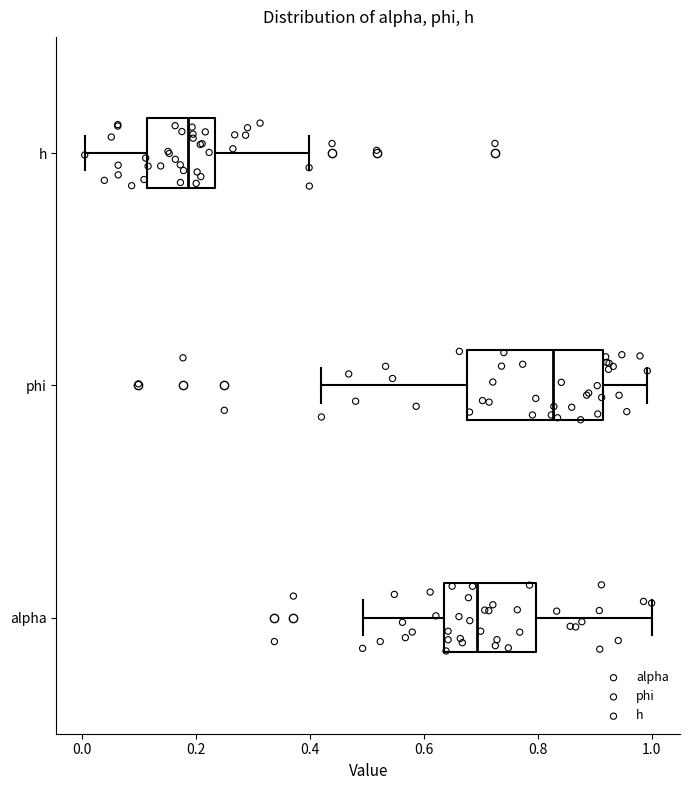

Which box has the furthest to the left median line?

h